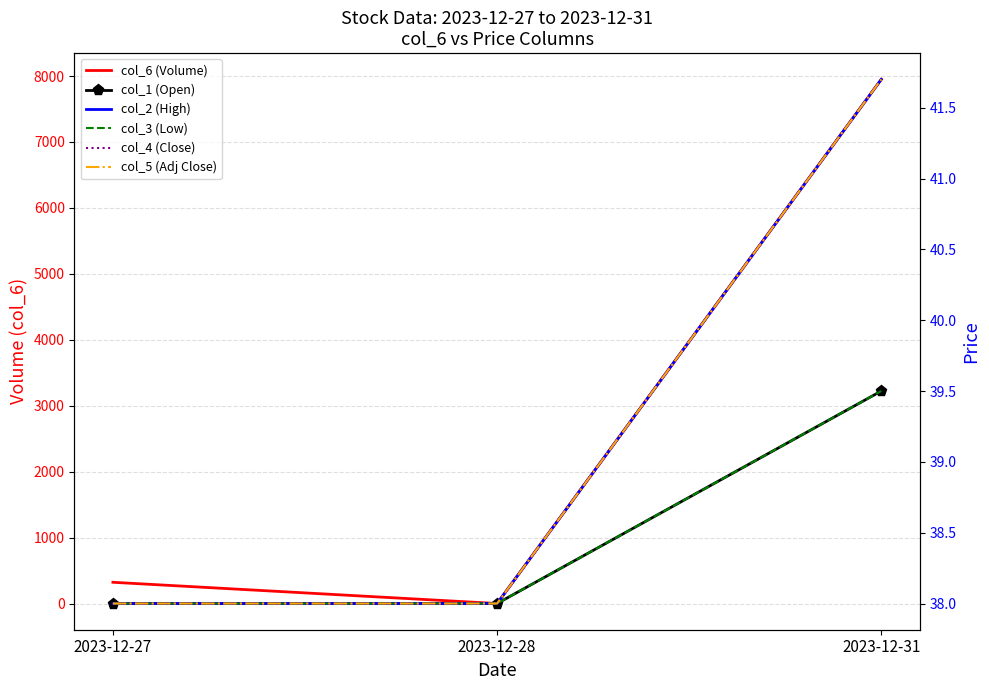

The value of col_1 (Open) at 2023-12-27 is 17.4. True or false?

False